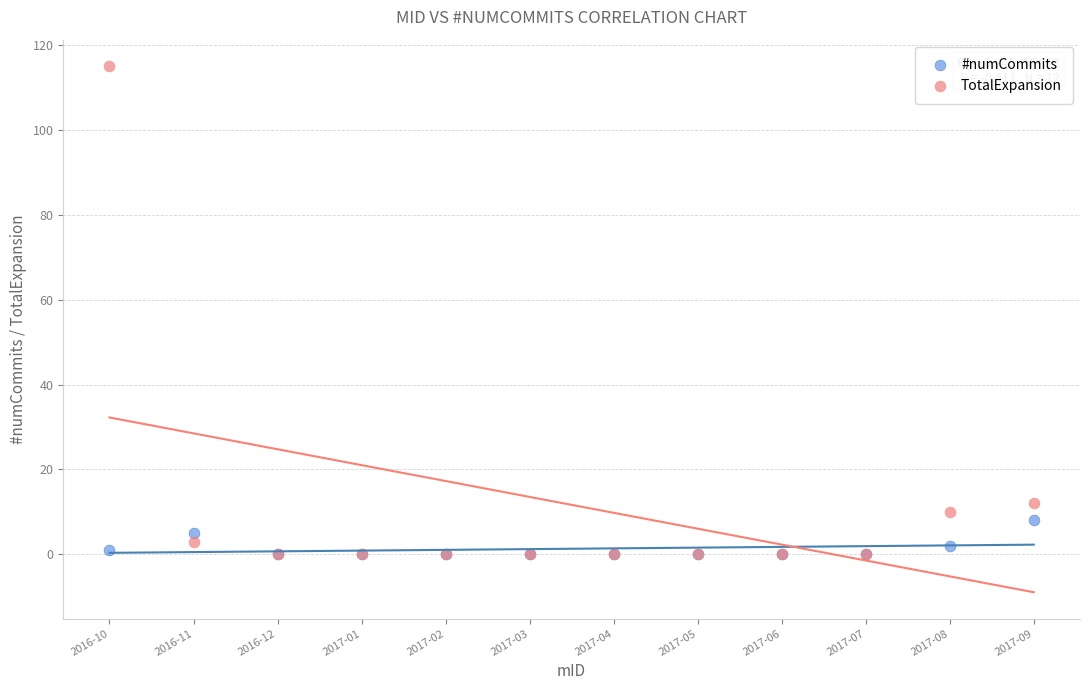

Which series has the largest Y range (max minus min)?

TotalExpansion